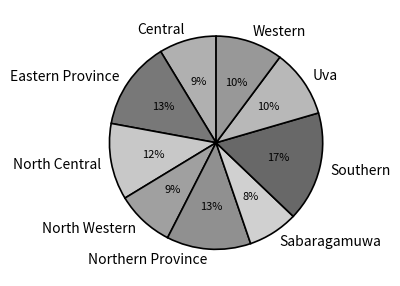

To the nearest percent, what portion does Sabaragamuwa represent?

8%